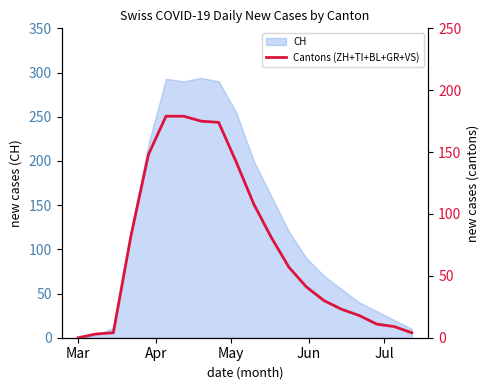

The value at 6 is 61. True or false?

False